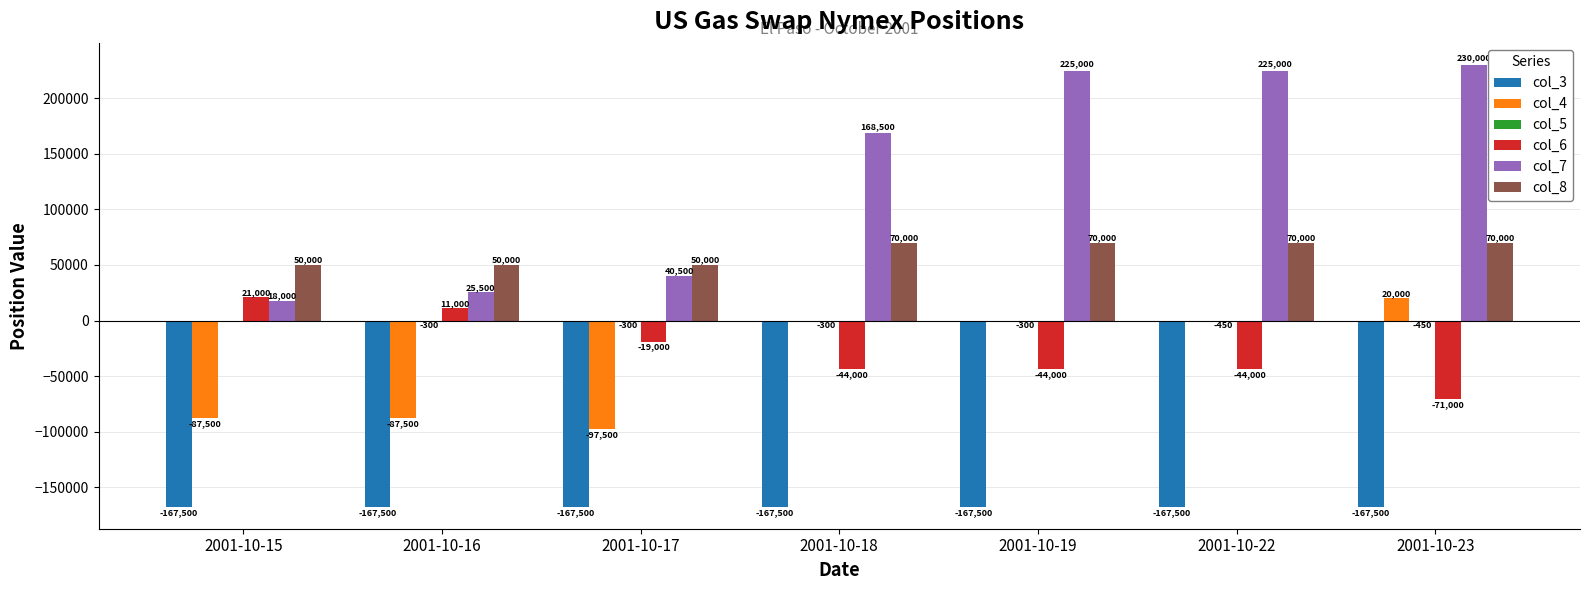

Between 2001-10-17 and 2001-10-18, which series saw the biggest shift?

col_7